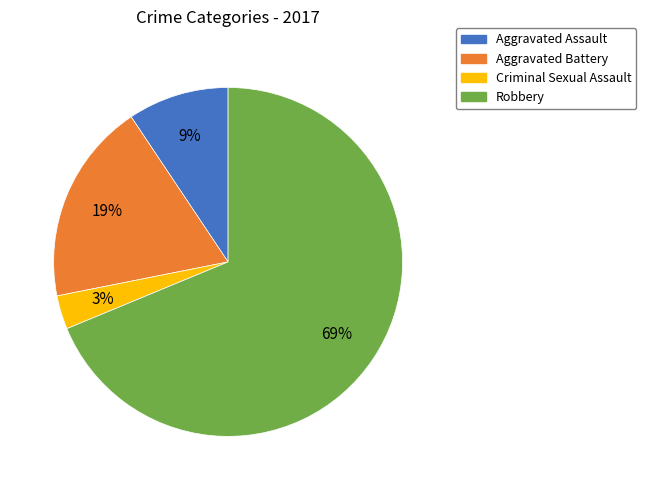

Does Robbery represent more than half of the total?

Yes